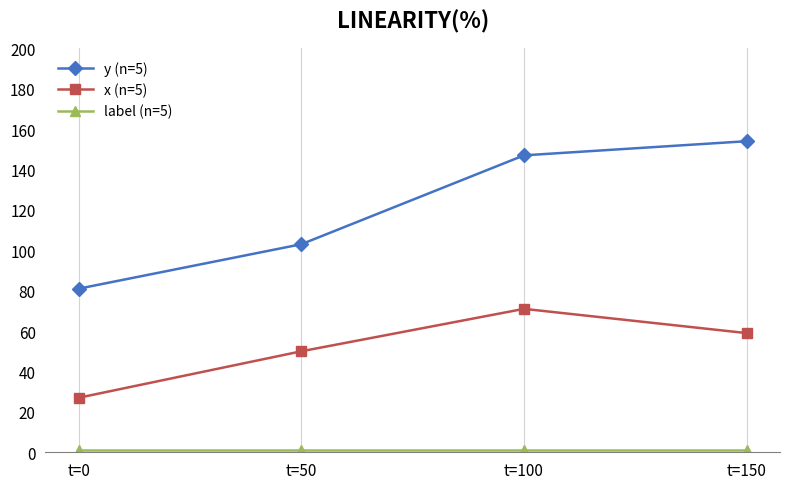

True or false: x (n=5) and y (n=5) cross at least once.

False